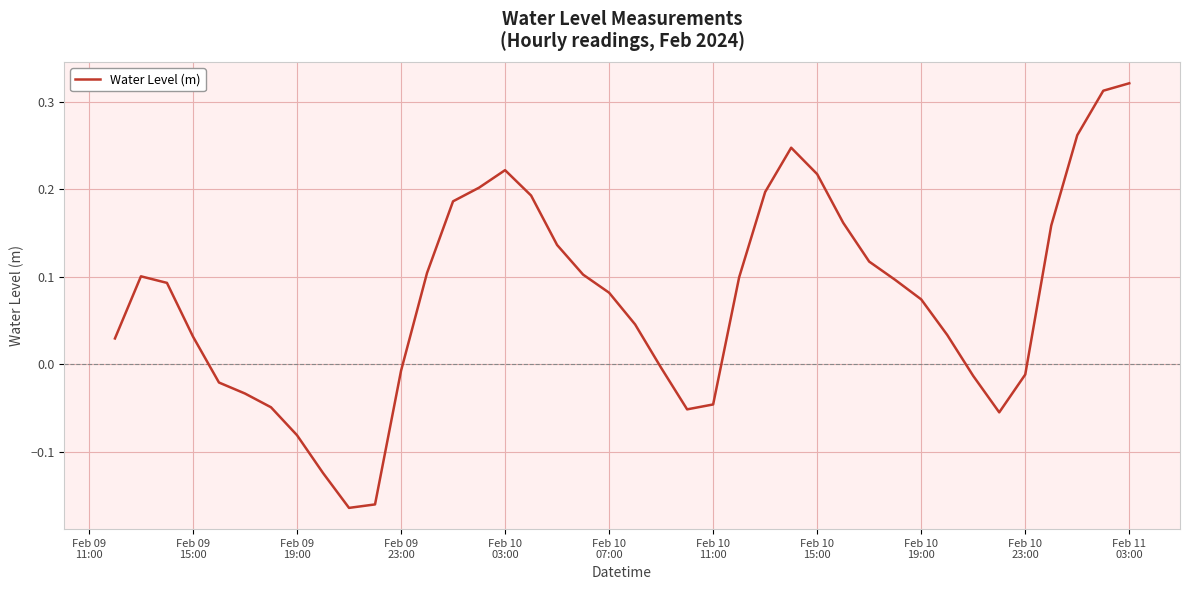

How many distinct data groups are displayed?

1